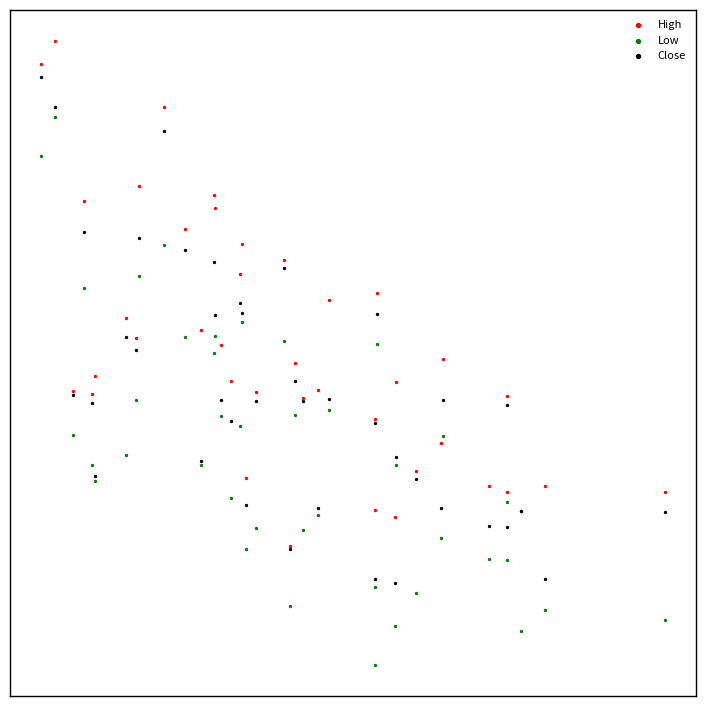

Which series contains the highest Y value?

High